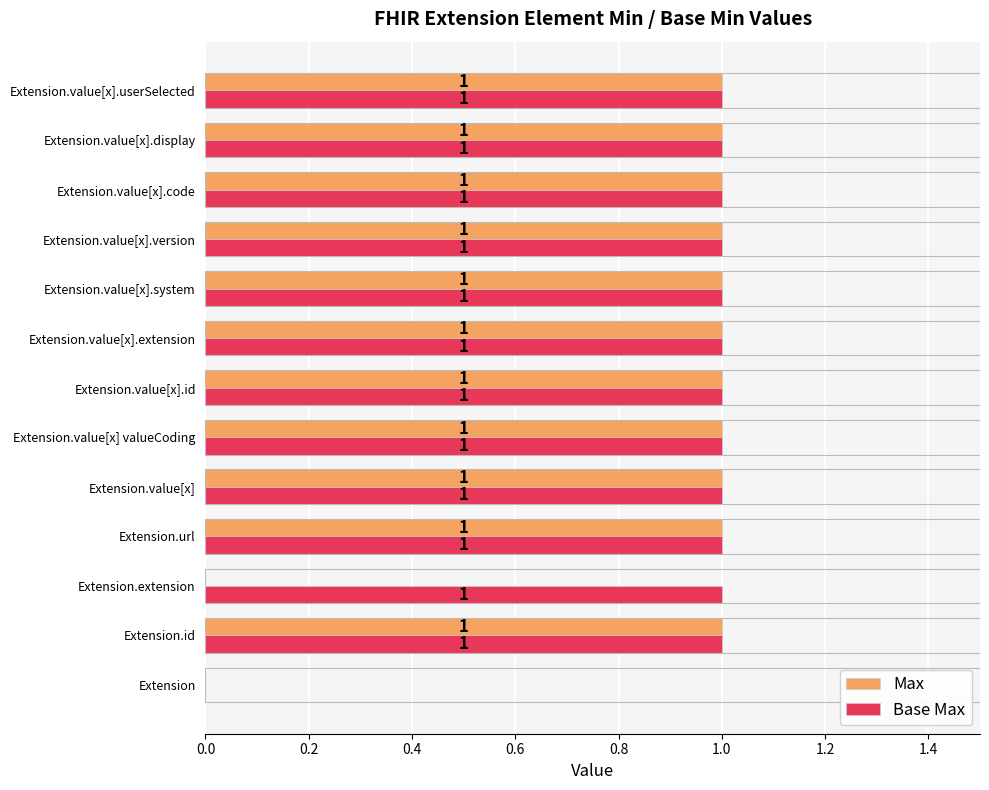

Which series has the largest total across all categories?

Base Max